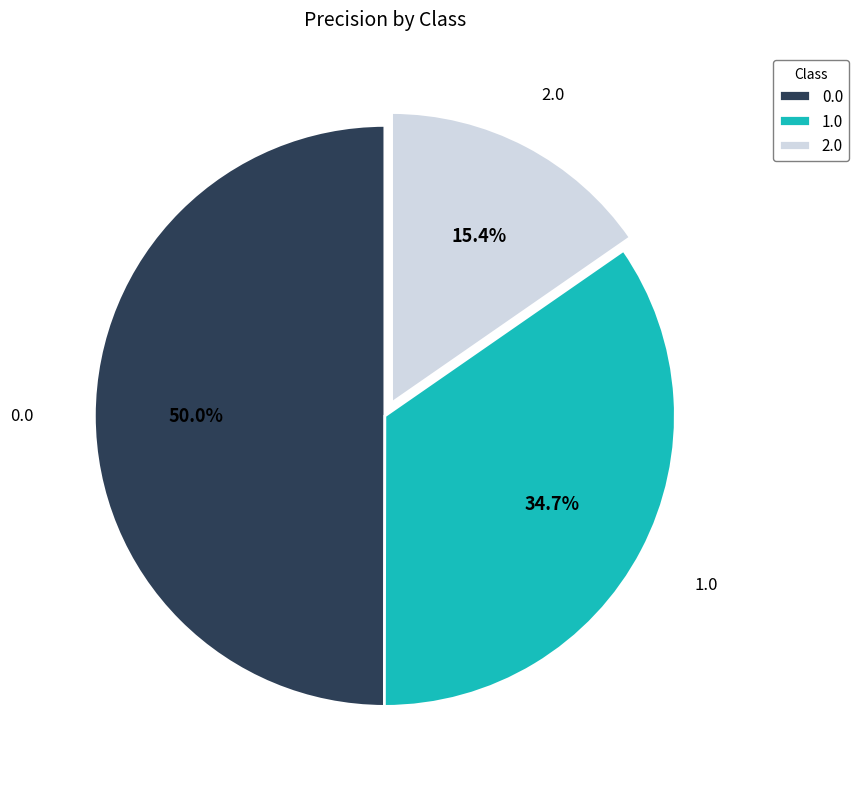

Is it true that 2.0 is 15% of the pie?

True